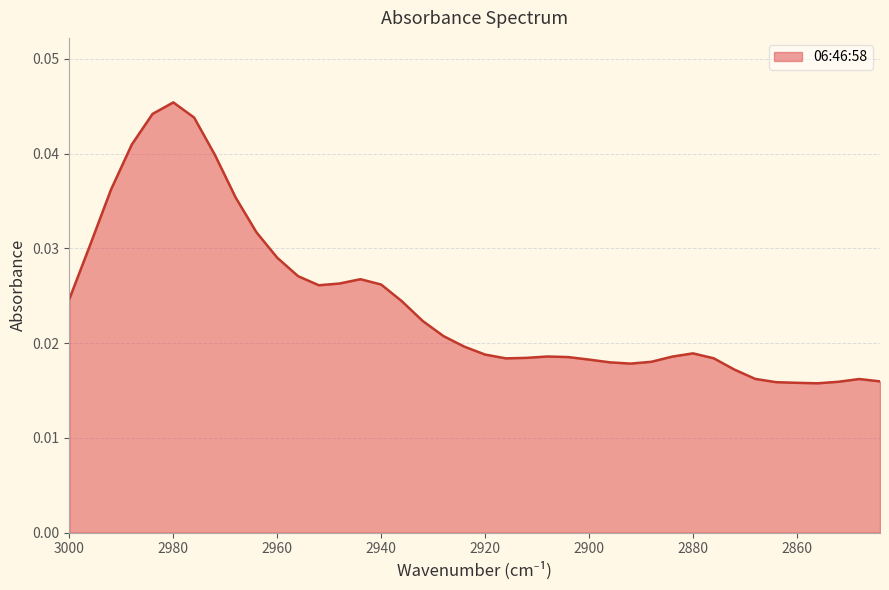

Is it true that the value at 2908 is 0.0?

False